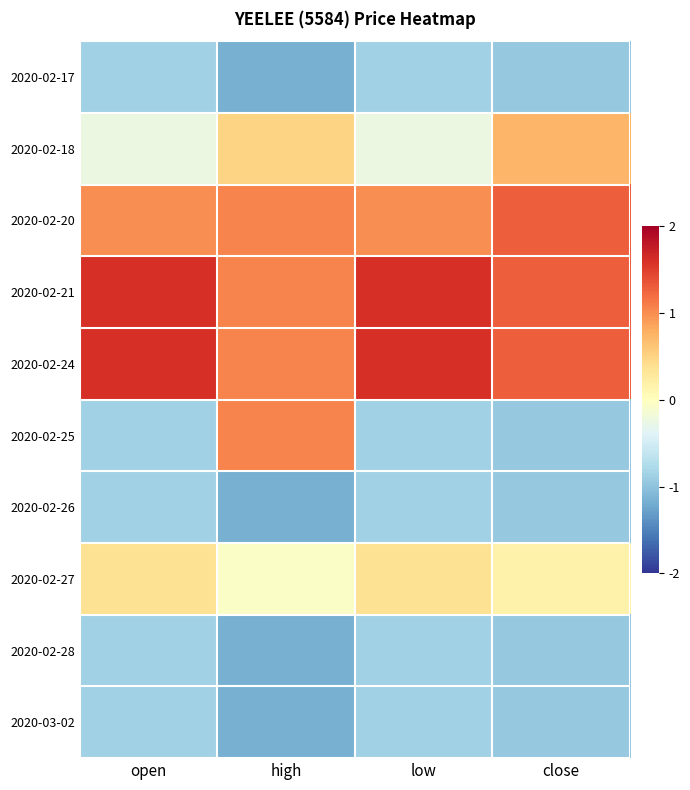

Reading right to left, what are all the values shown in this chart?

2020-02-17: close=-0.9	low=-0.9	high=-1.2	open=-0.9
2020-02-18: close=0.7	low=-0.2	high=0.5	open=-0.2
2020-02-20: close=1.3	low=1.0	high=1.0	open=1.0
2020-02-21: close=1.3	low=1.6	high=1.0	open=1.6
2020-02-24: close=1.3	low=1.6	high=1.0	open=1.6
2020-02-25: close=-0.9	low=-0.9	high=1.0	open=-0.9
2020-02-26: close=-0.9	low=-0.9	high=-1.2	open=-0.9
2020-02-27: close=0.2	low=0.4	high=-0.1	open=0.4
2020-02-28: close=-0.9	low=-0.9	high=-1.2	open=-0.9
2020-03-02: close=-0.9	low=-0.9	high=-1.2	open=-0.9